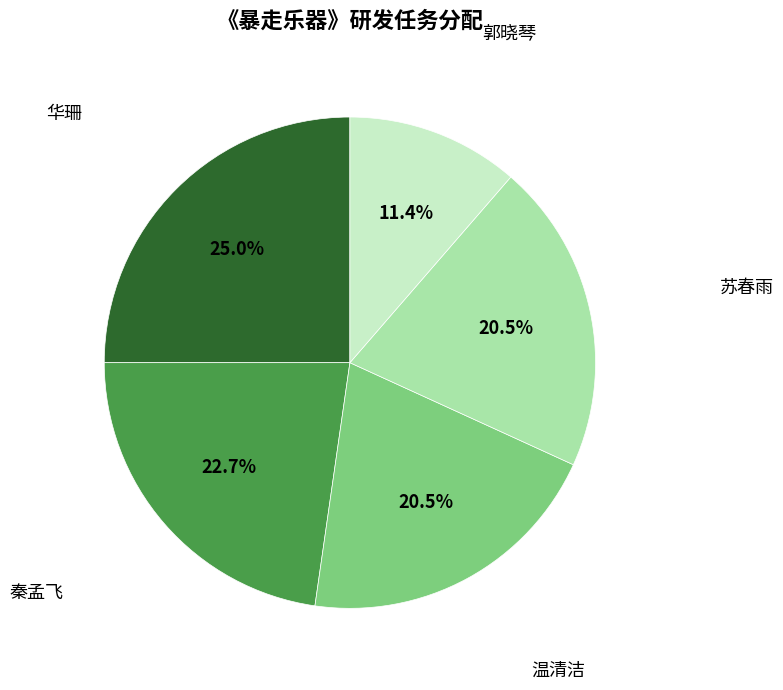

How many slices are in this pie chart?

5